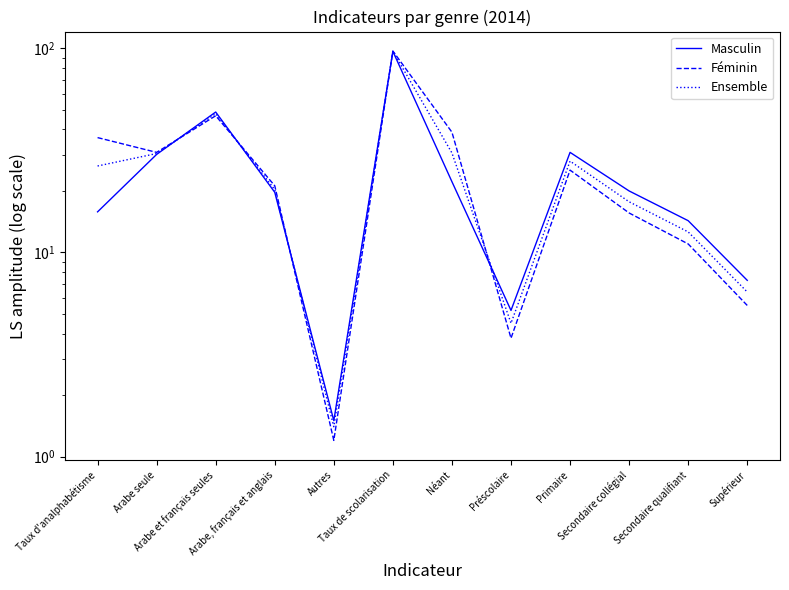

Which category has the highest value across all series?

Taux de scolarisation